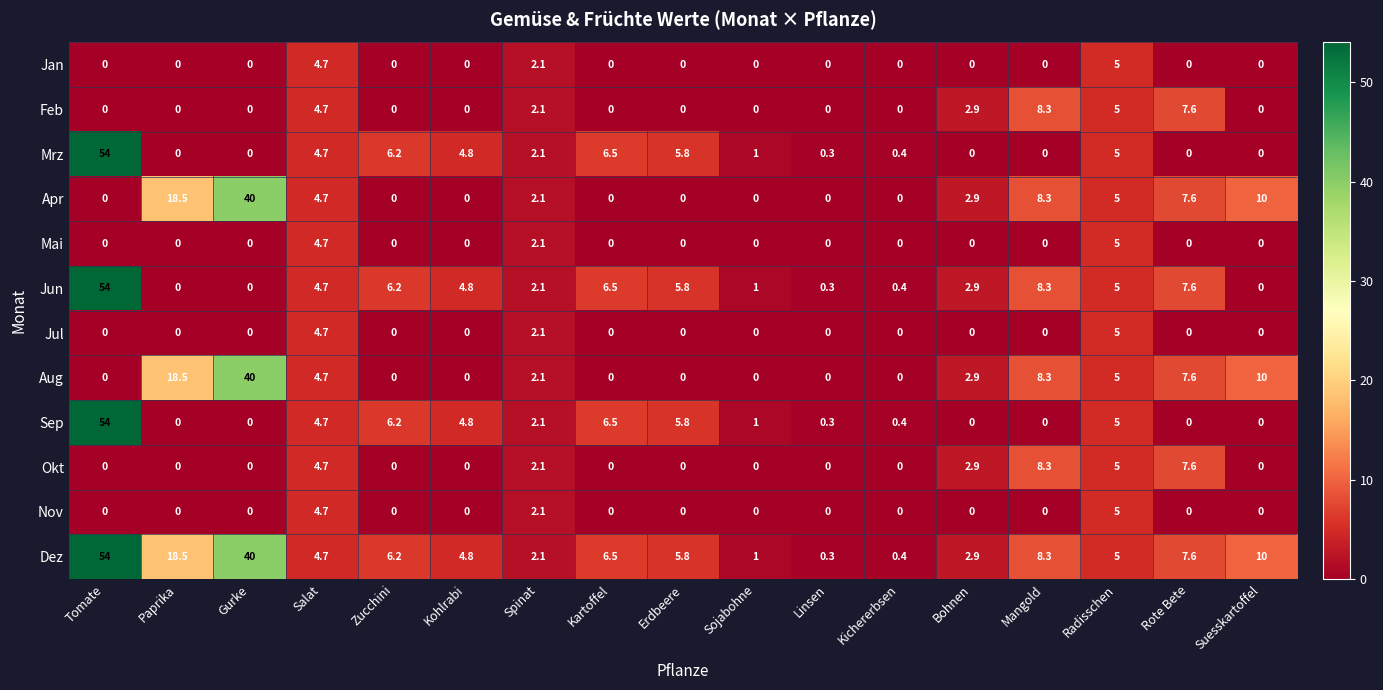

What is the difference between the Mai values at Linsen and Spinat?

2.1